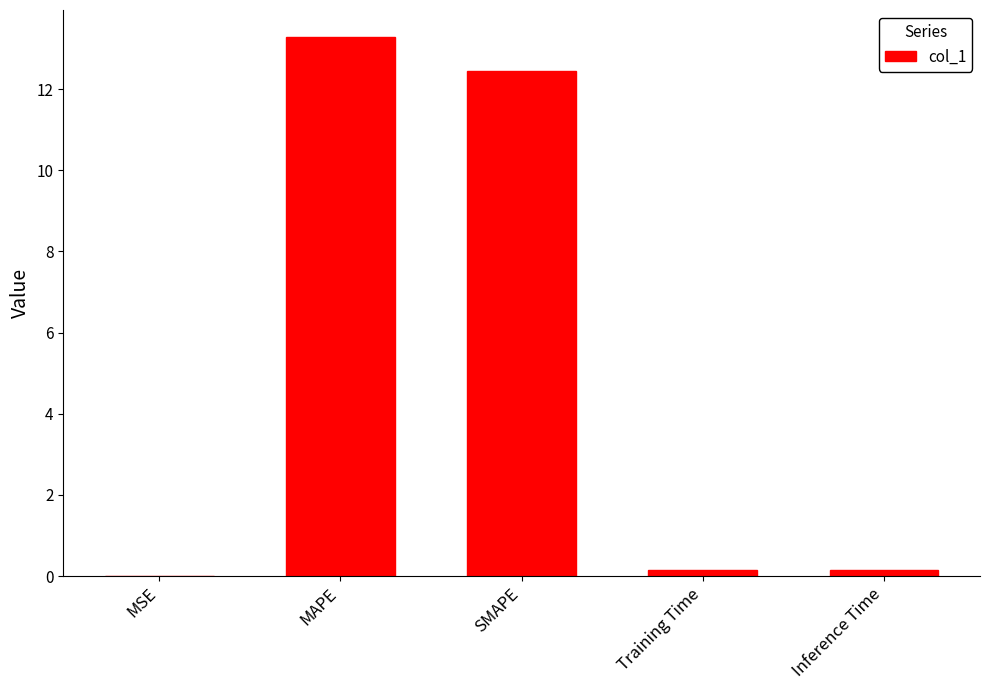

Count the number of categories in the chart.

5